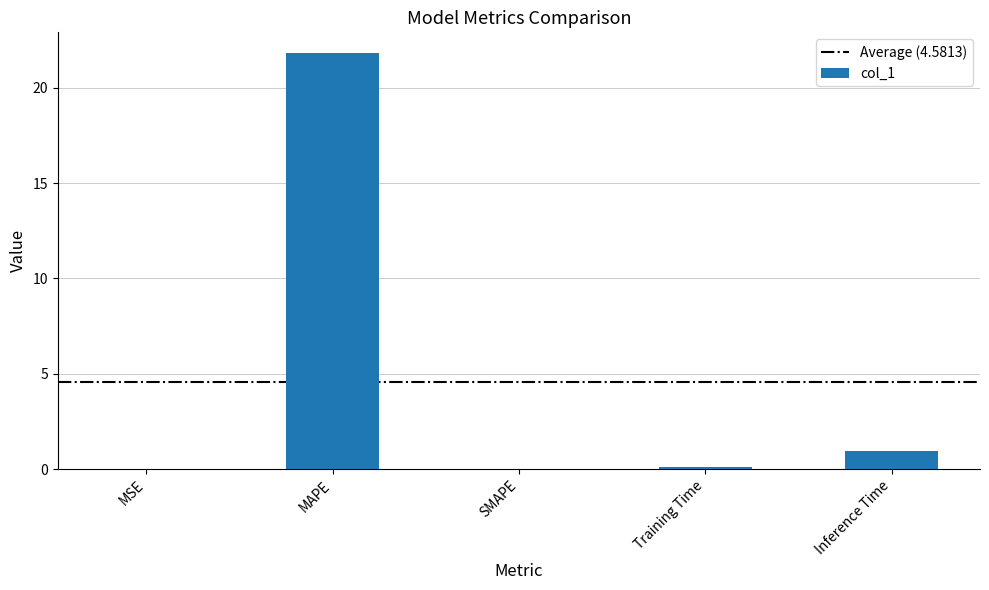

What is the maximum value shown in the chart?

21.8